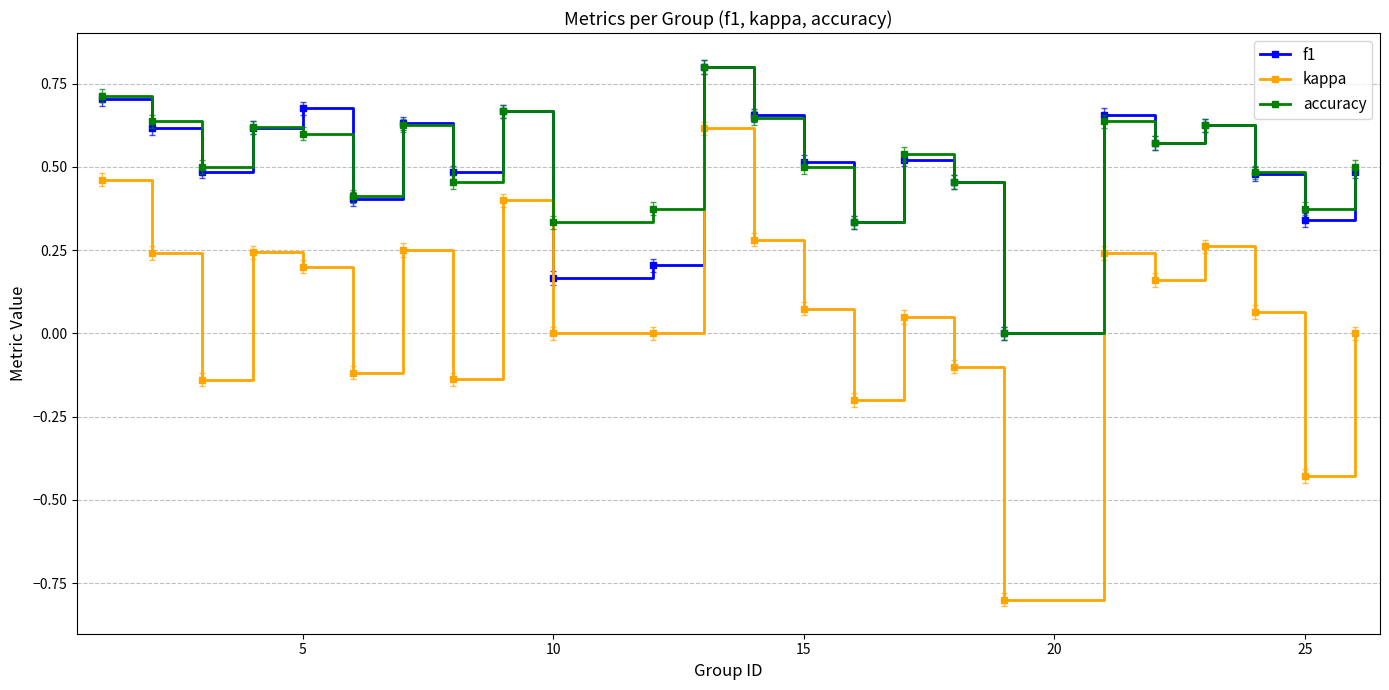

Which series has the largest range (max minus min)?

kappa